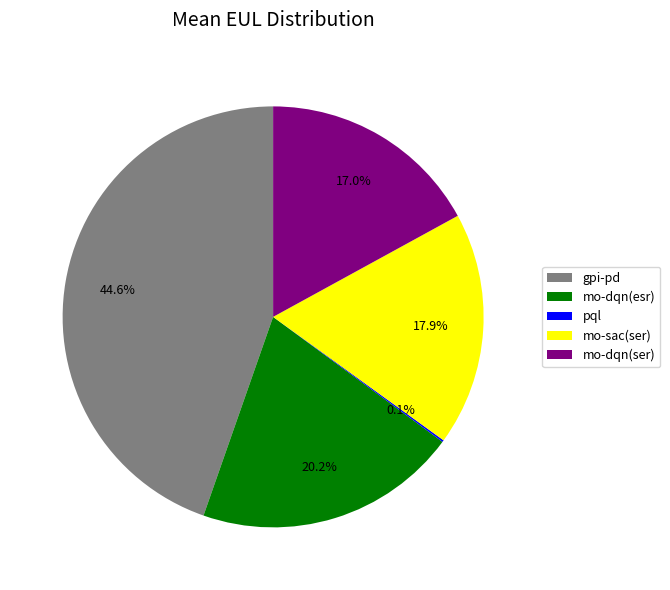

Does mo-sac(ser) account for over 50% of the chart?

No